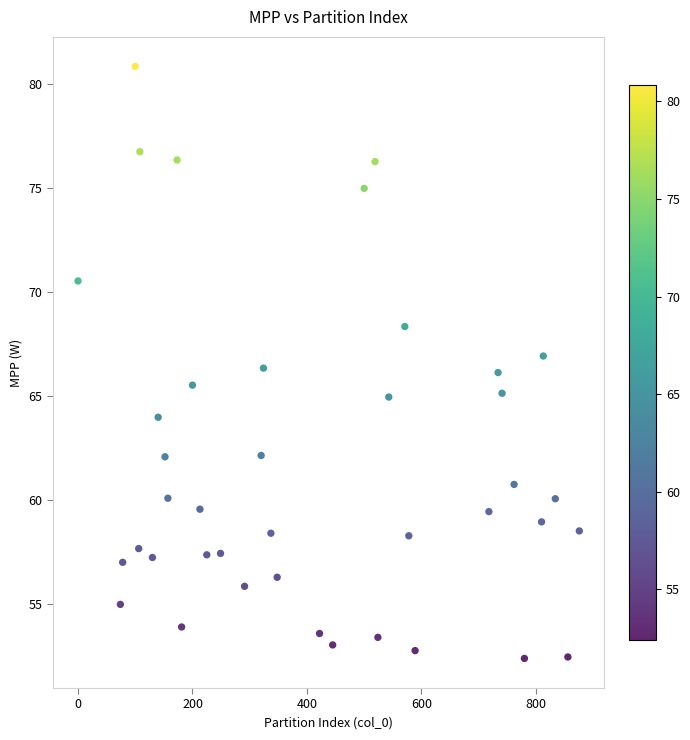

What is the range of Y values (max minus min)?

28.4